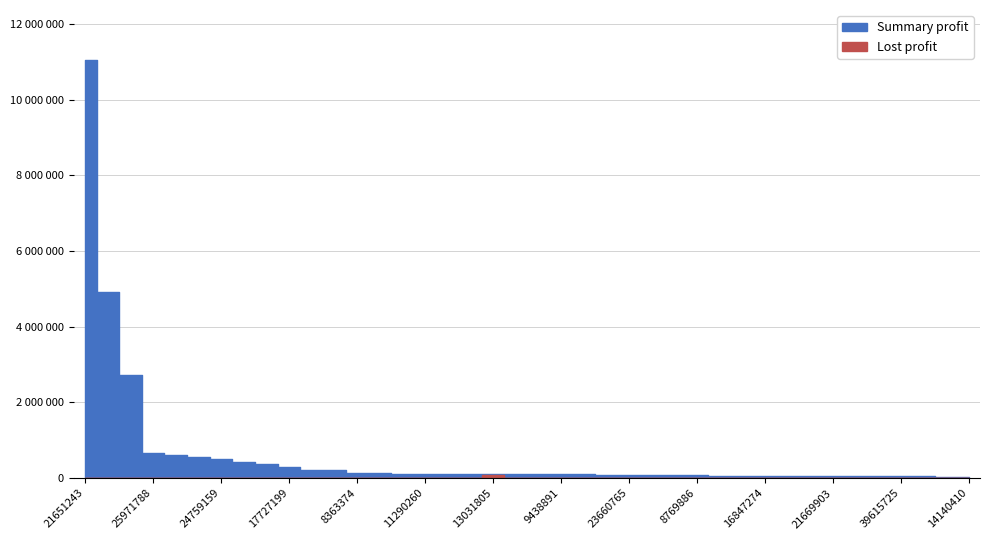

At which label does Lost profit reach its minimum?

21651243